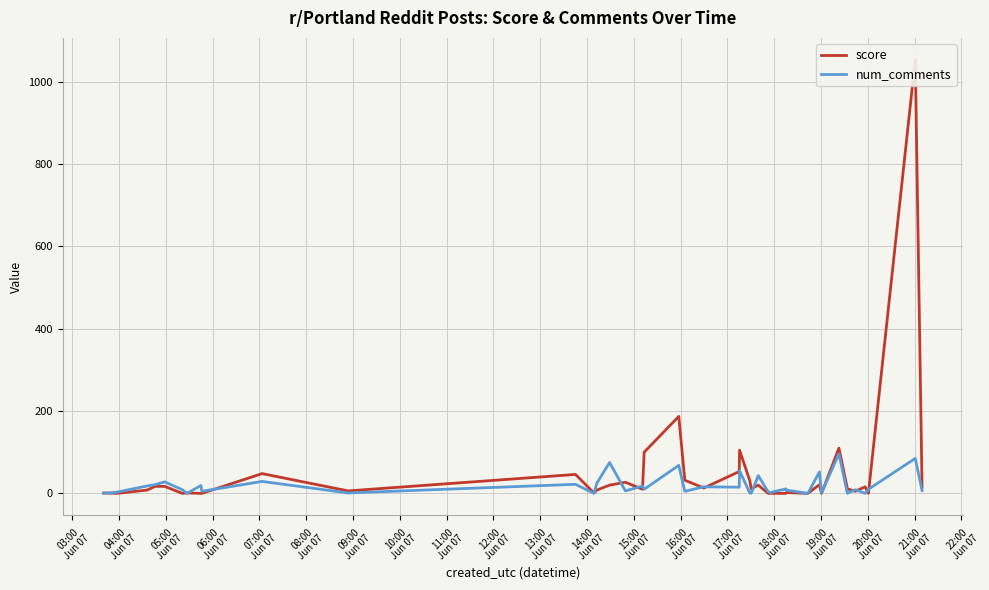

How many lines are shown in the chart?

2